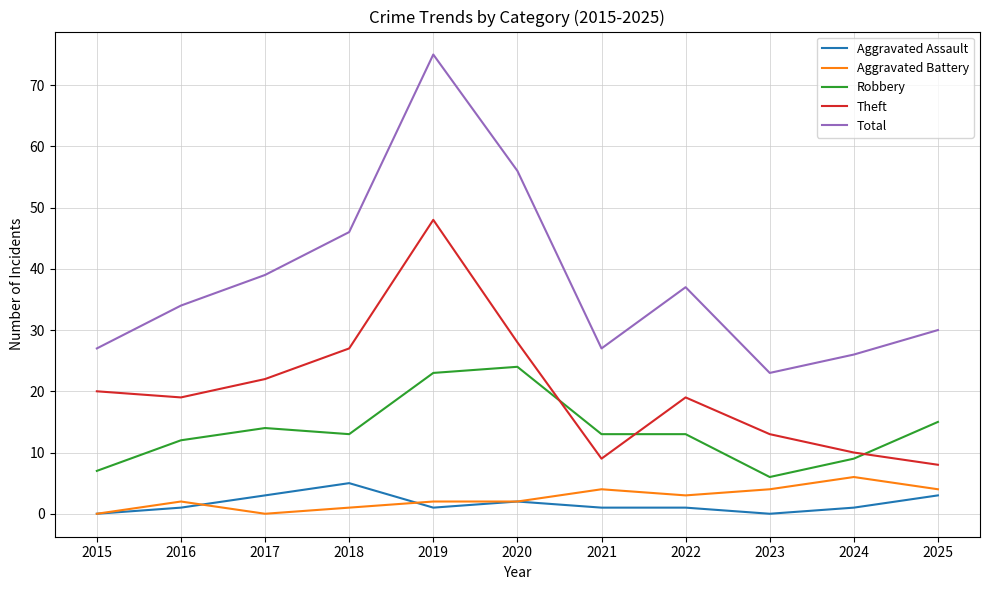

Reading left to right, list all the values displayed in this chart.

Aggravated Assault: 2015=0	2016=1	2017=3	2018=5	2019=1	2020=2	2021=1	2022=1	2023=0	2024=1	2025=3
Aggravated Battery: 2015=0	2016=2	2017=0	2018=1	2019=2	2020=2	2021=4	2022=3	2023=4	2024=6	2025=4
Robbery: 2015=7	2016=12	2017=14	2018=13	2019=23	2020=24	2021=13	2022=13	2023=6	2024=9	2025=15
Theft: 2015=20	2016=19	2017=22	2018=27	2019=48	2020=28	2021=9	2022=19	2023=13	2024=10	2025=8
Total: 2015=27	2016=34	2017=39	2018=46	2019=75	2020=56	2021=27	2022=37	2023=23	2024=26	2025=30